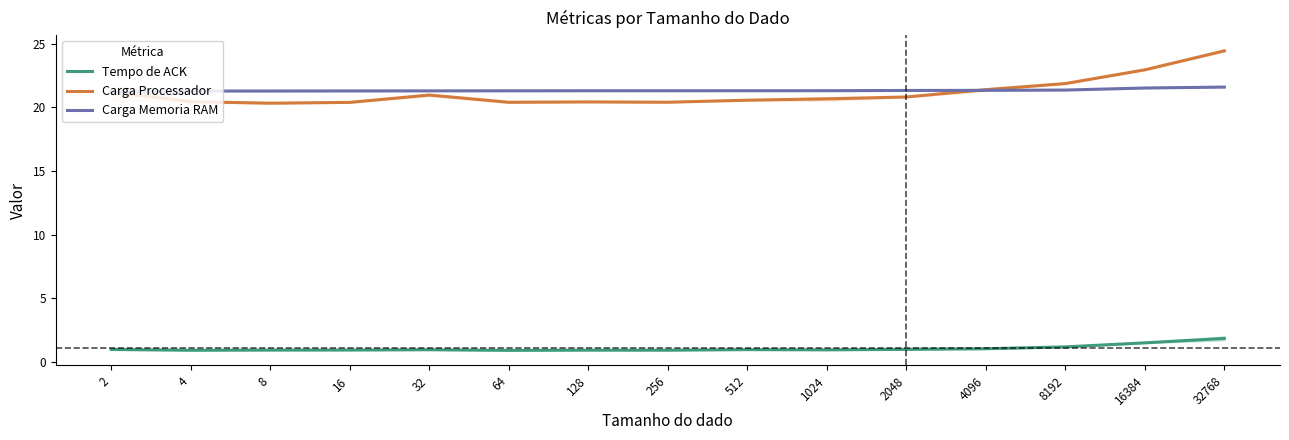

Which series has the largest total across all categories?

Carga Memoria RAM